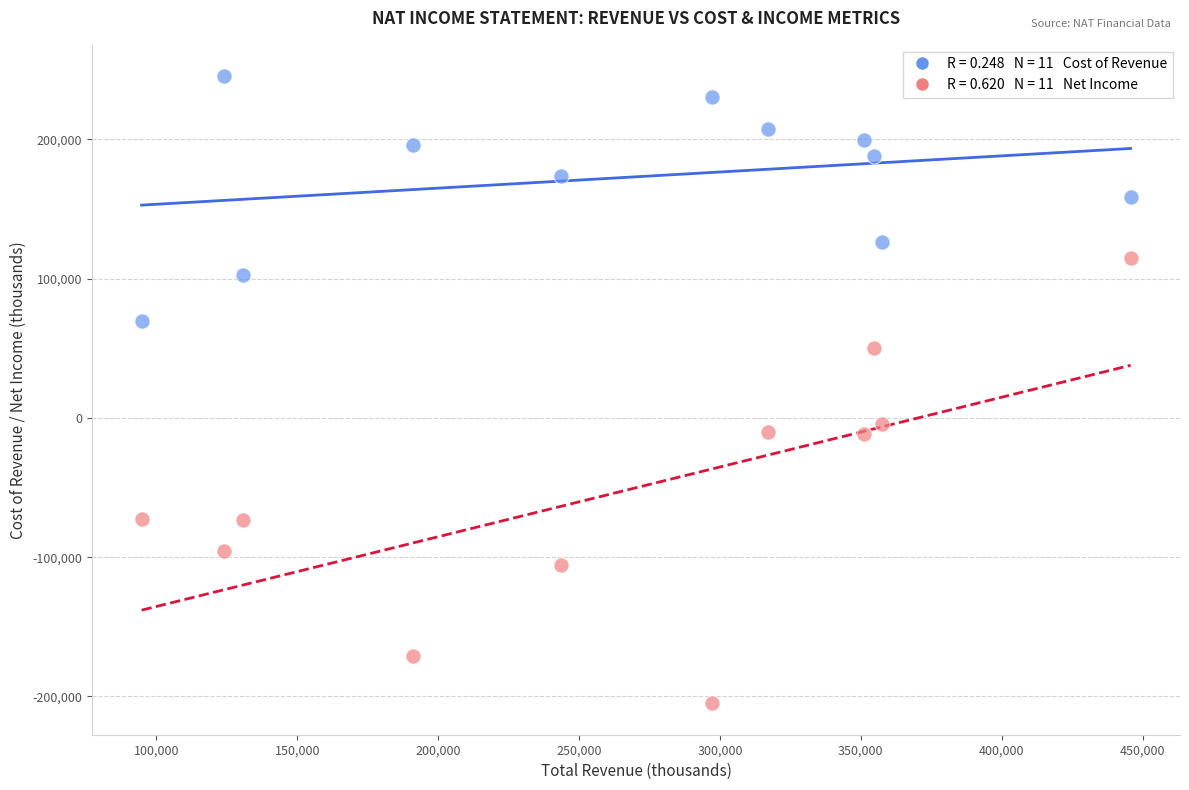

Across all data points, what is the range of Y values (max minus min)?

450400